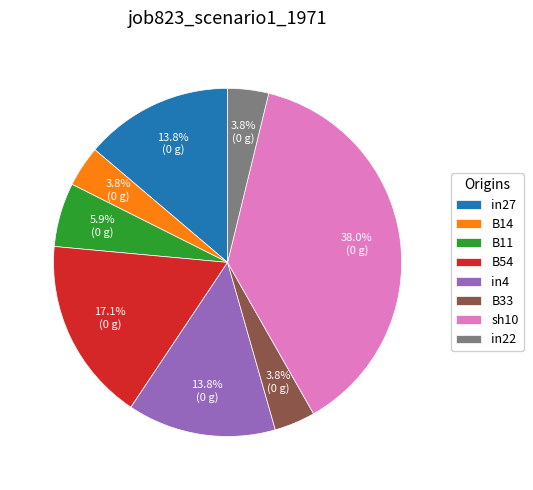

How much of the chart is everything except sh10?

62.0%